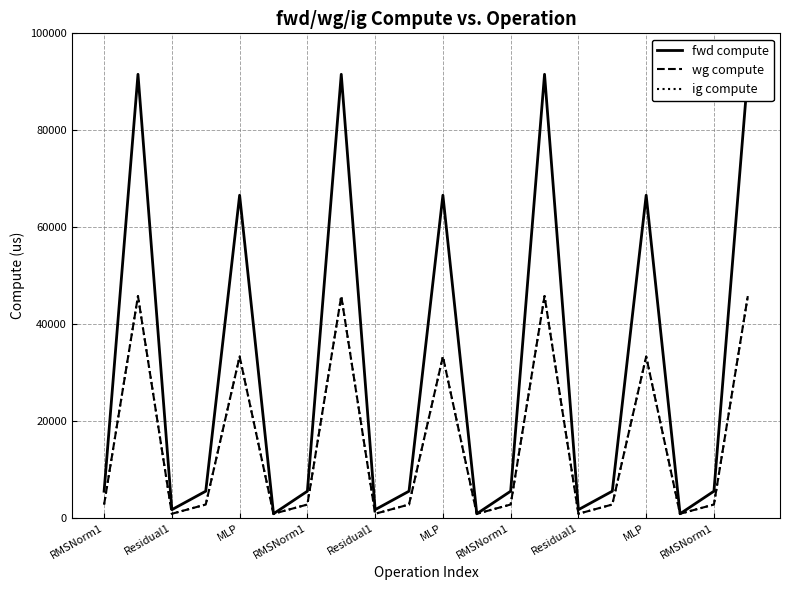

List the series in order of their peak value, highest first.

fwd compute, wg compute, ig compute